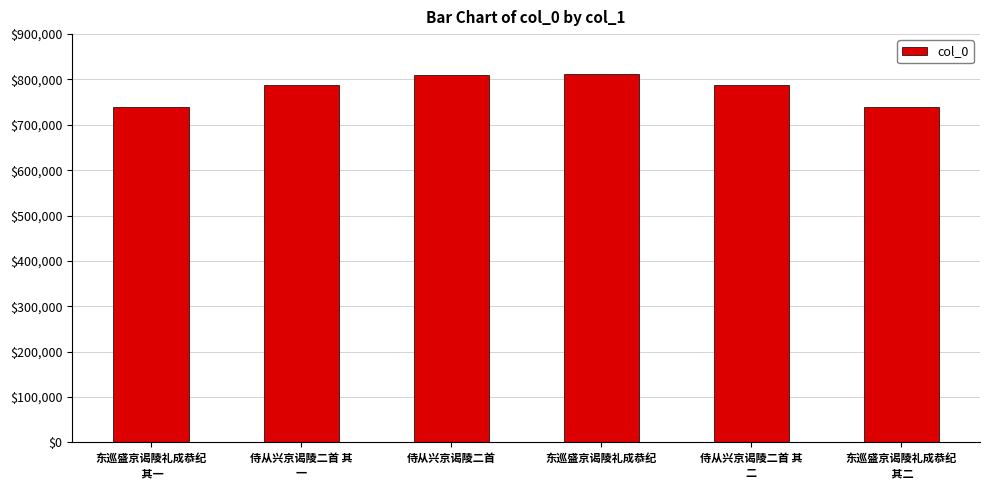

Which has a higher value, 侍从兴京谒陵二首 其
二 or 侍从兴京谒陵二首?

侍从兴京谒陵二首